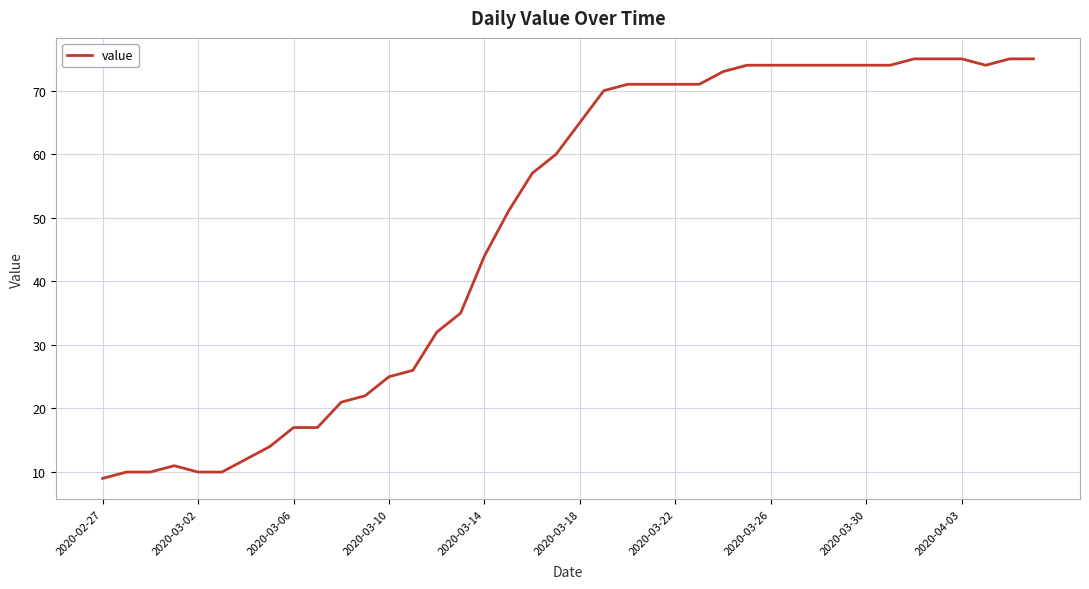

What is the difference between the maximum and minimum values?

66